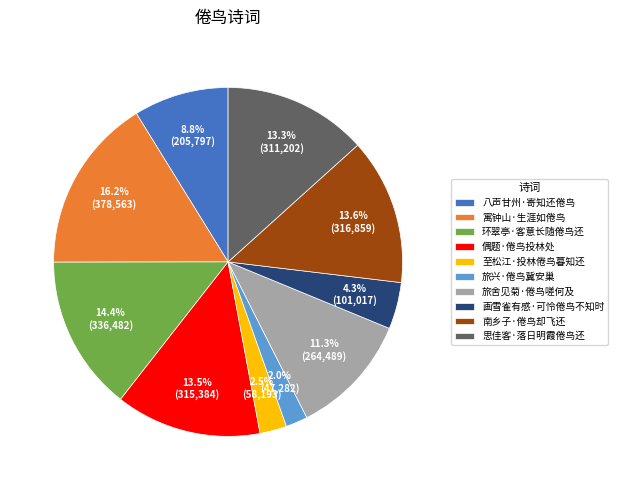

Is it true that 旅舍见菊·倦鸟嗟何及 is 11% of the pie?

True